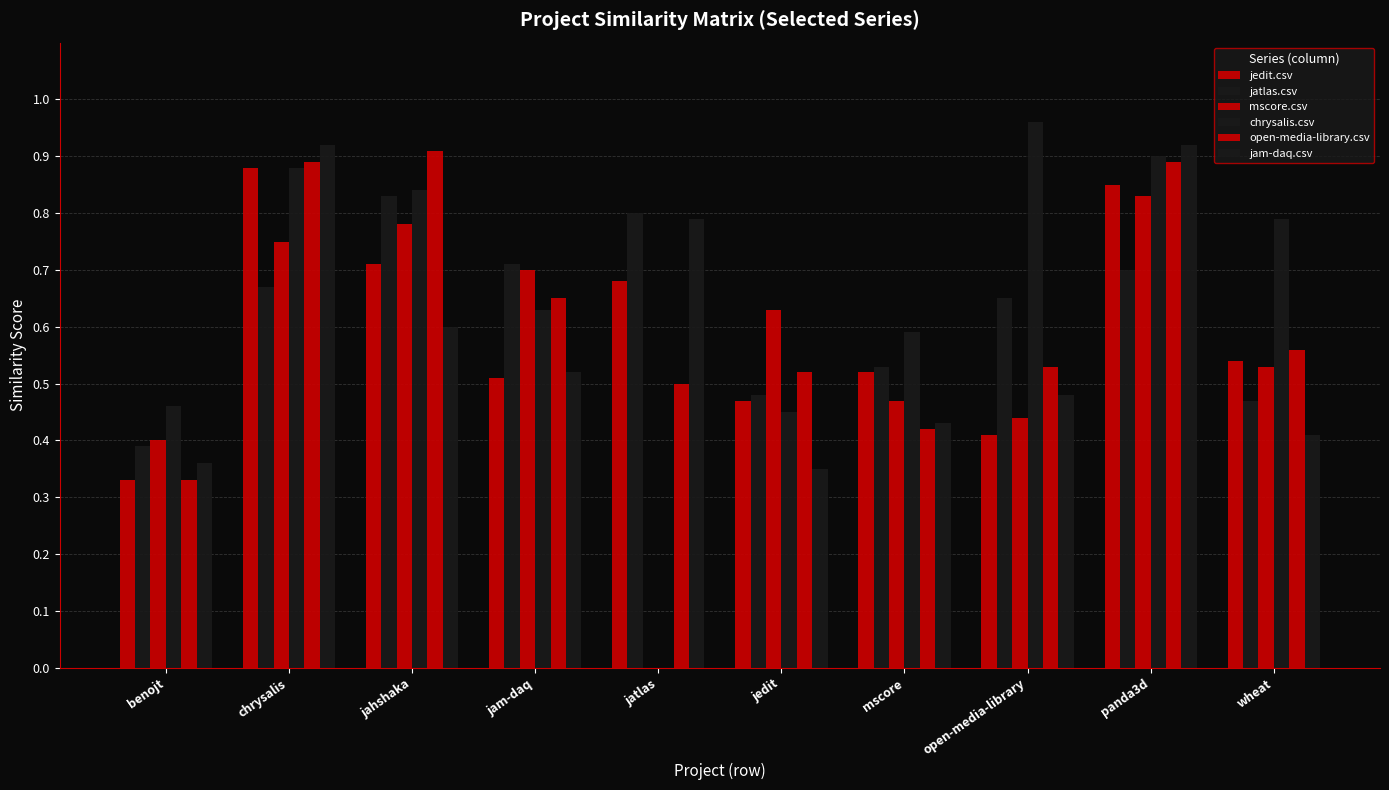

What is the label of the 6th bar from the right?

jatlas